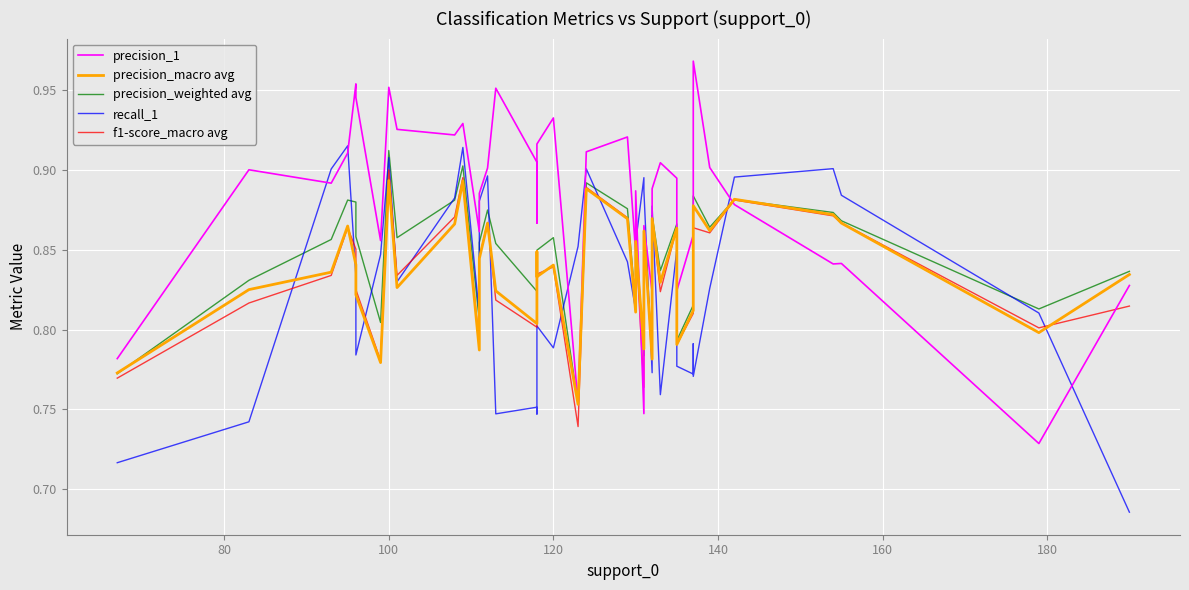

Which series has the widest spread of values?

precision_1